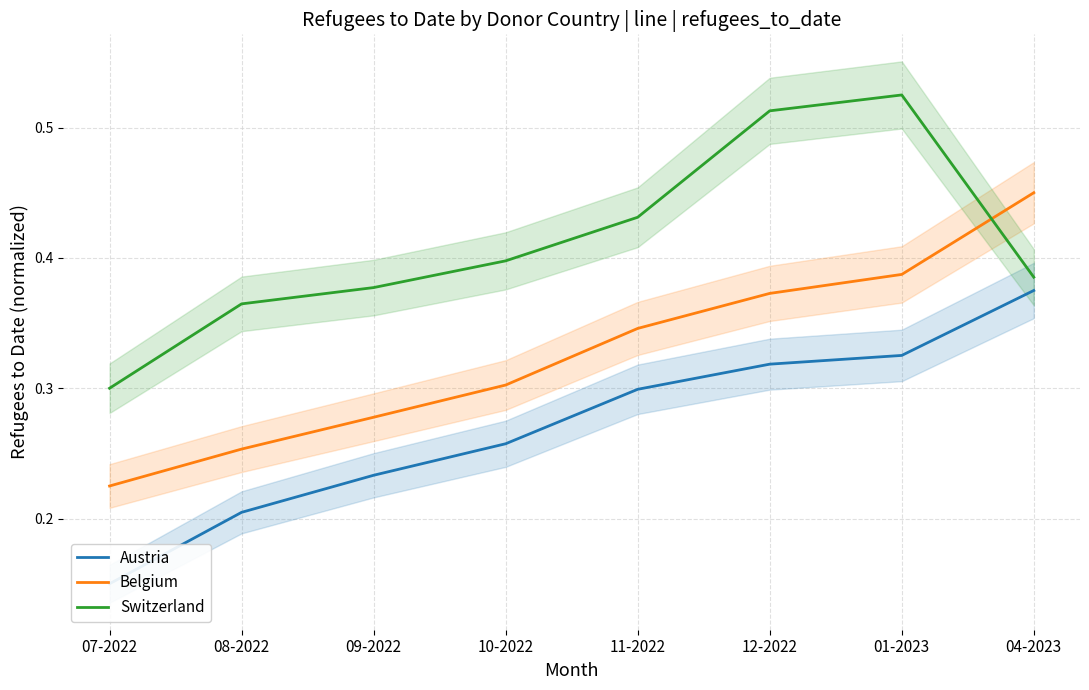

Is this an area chart (filled region under the line)?

No